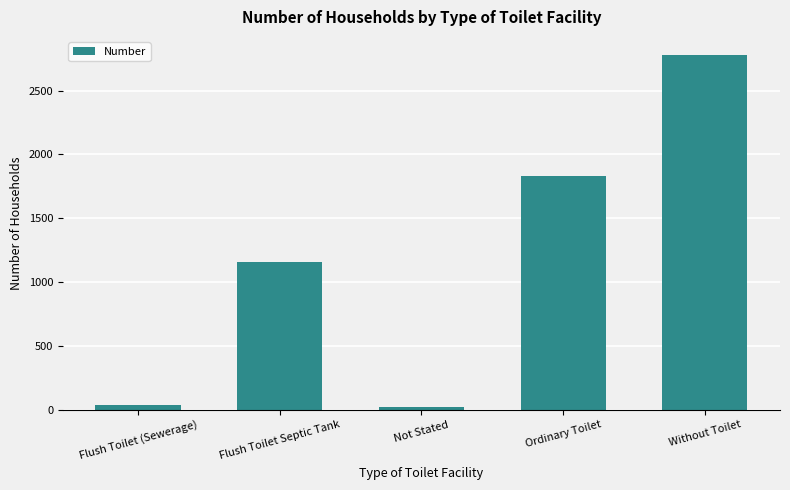

What is the label of the 3rd bar from the right?

Not Stated